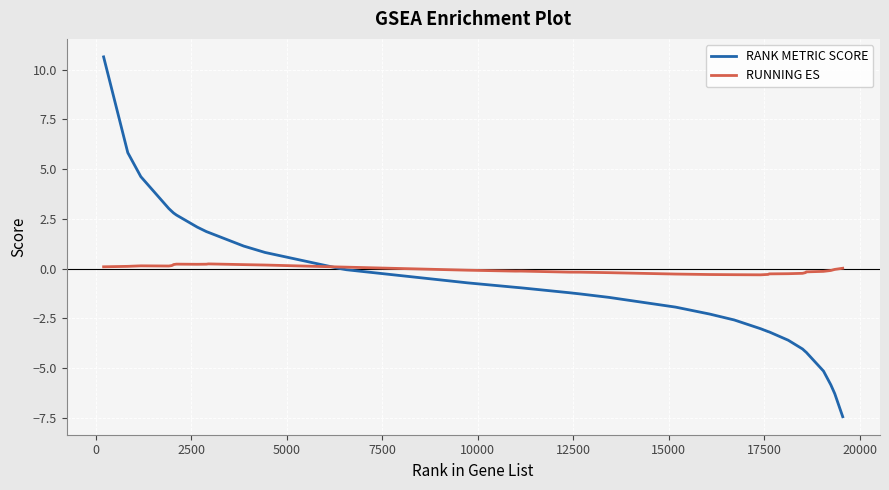

What is the greatest value displayed?

10.6